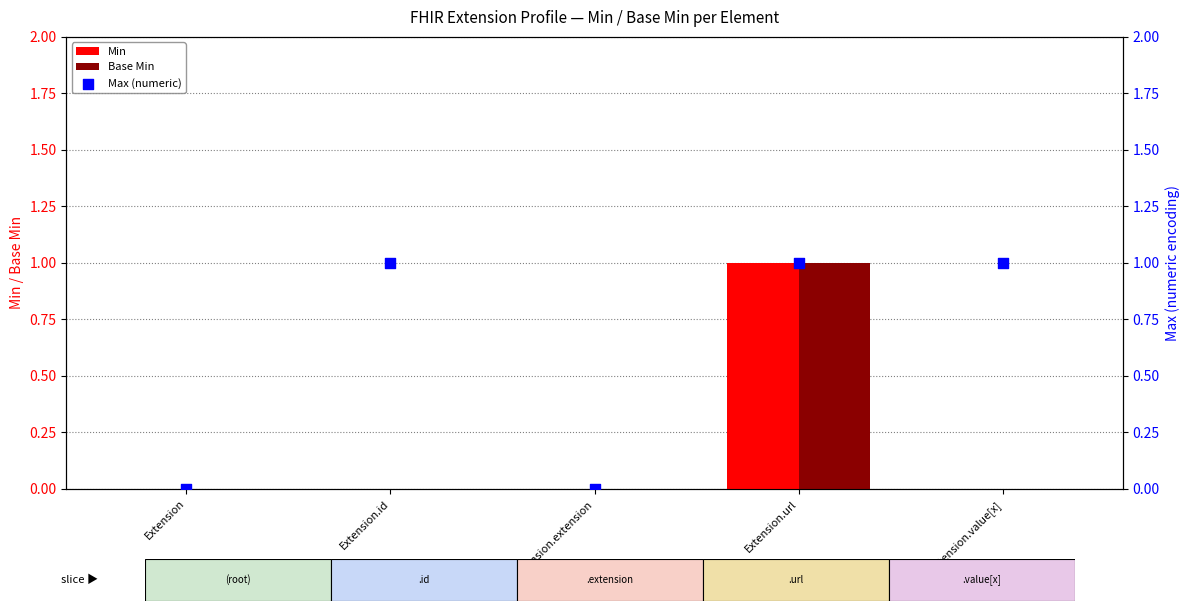

Which series has the largest total across all categories?

Max (numeric)